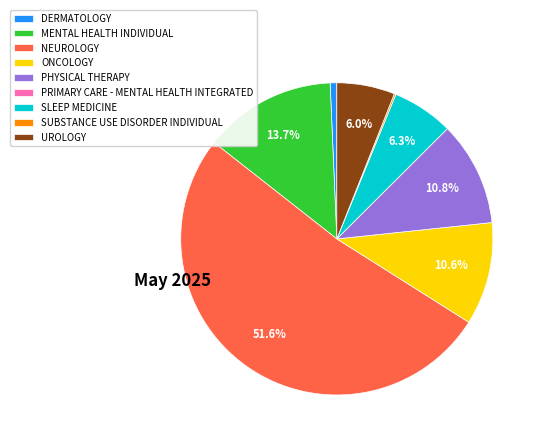

Do UROLOGY and PHYSICAL THERAPY together represent more than half of the pie?

No